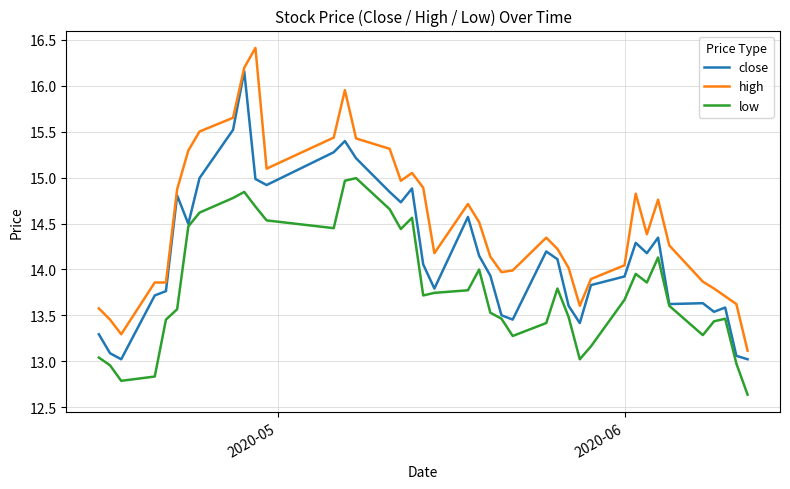

Which series has the largest total across all categories?

high